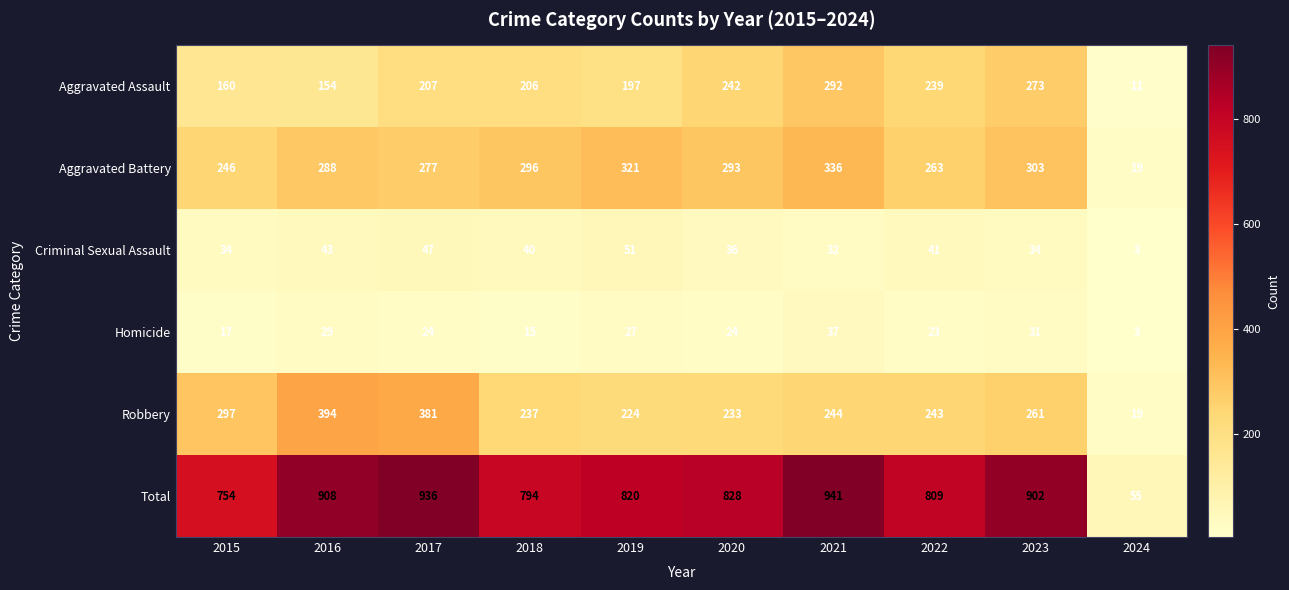

Rank the series by their maximum value, from lowest to highest.

Homicide, Criminal Sexual Assault, Aggravated Assault, Aggravated Battery, Robbery, Total